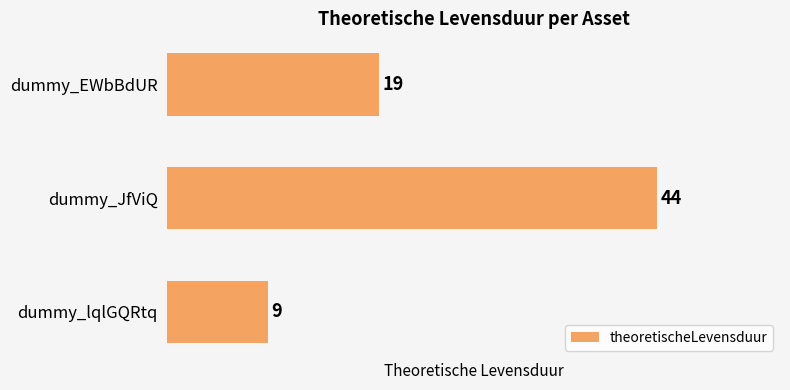

What is the average value?

24